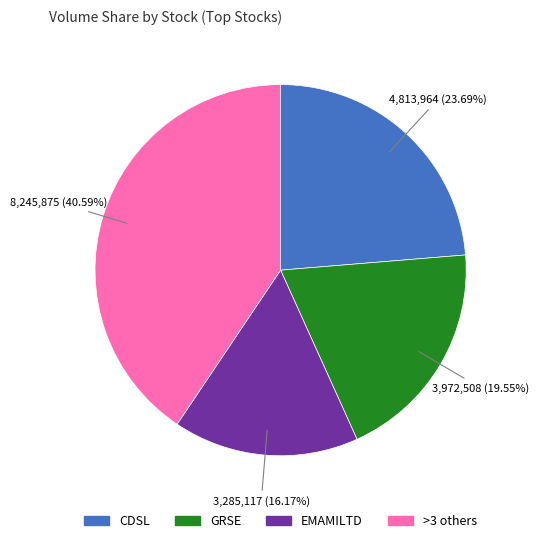

Is there any slice that represents more than half of the pie?

No